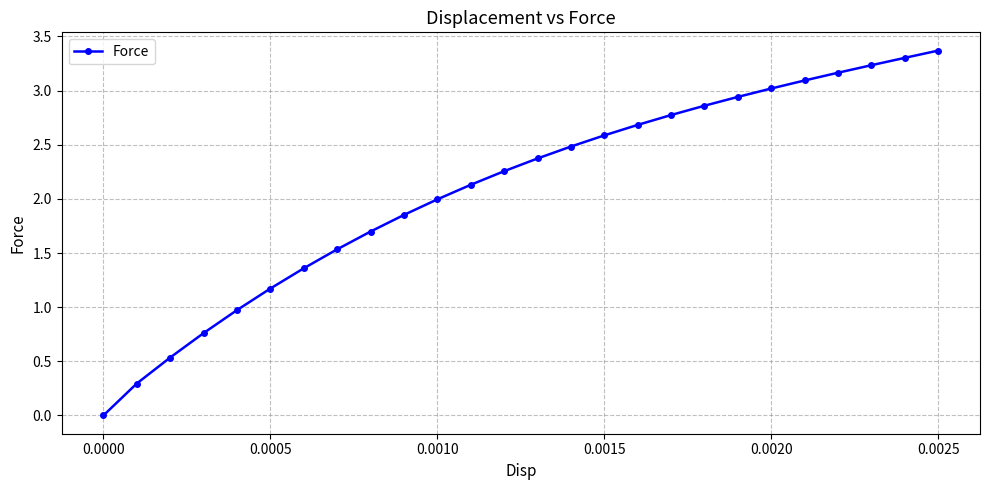

True or false: the data has more than 2 interior local peaks.

False